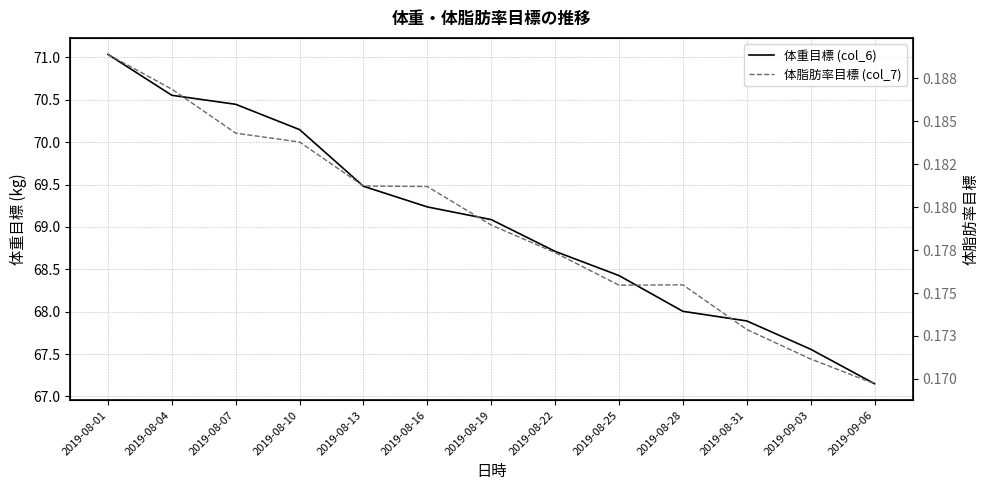

What is the total value across all series at 2019-08-16?

69.4